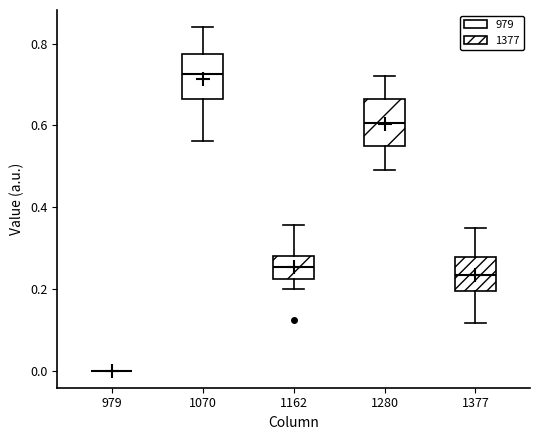

Reading left to right, read every box against the y-axis: the position of its median line, the range the box covers, and the ends of its whiskers. The values are not printed on the chart, so give them approximately, as read against the axis.

979: box collapsed to a line at 0.00, whiskers 0.00 to 0.00
1070: median 0.72, box 0.66 to 0.78, whiskers 0.56 to 0.84
1162: median 0.26, box 0.22 to 0.28, whiskers 0.20 to 0.36
1280: median 0.60, box 0.54 to 0.66, whiskers 0.50 to 0.72
1377: median 0.24, box 0.20 to 0.28, whiskers 0.12 to 0.34